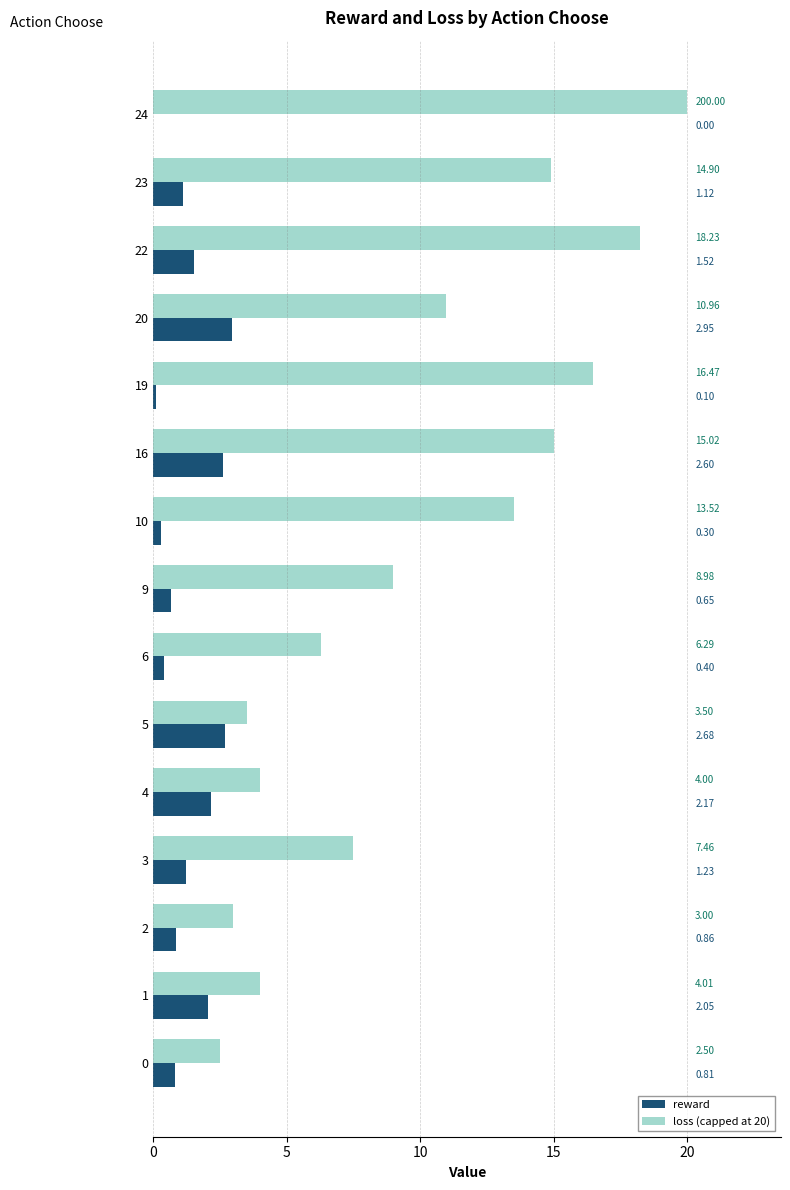

What is the sum of all loss (capped at 20) values?

148.8